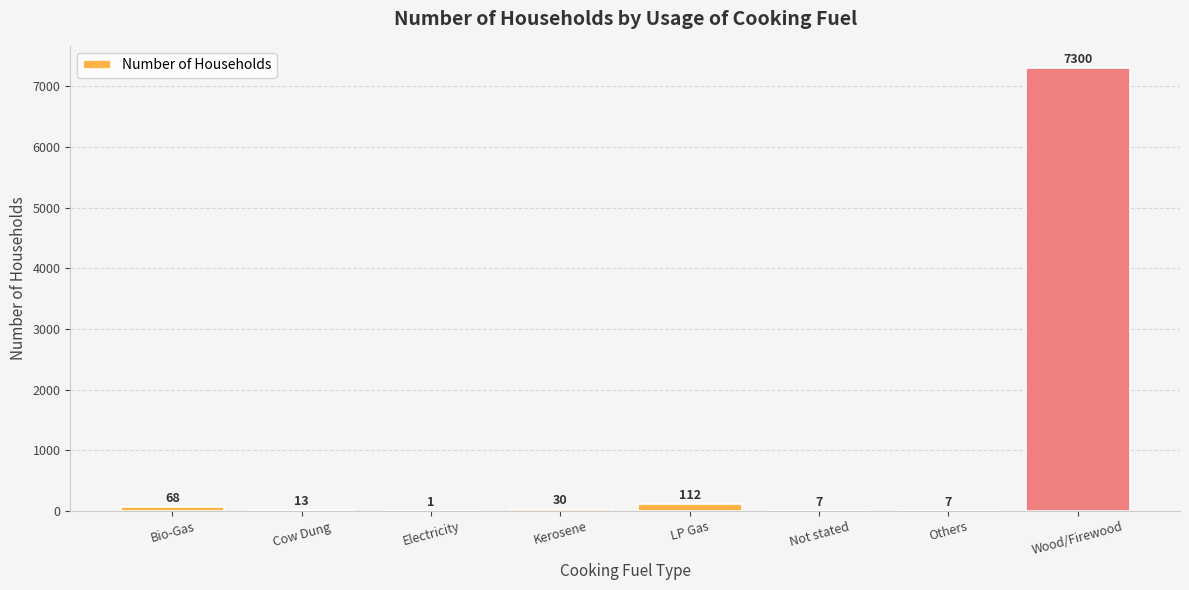

Which label corresponds to the largest value in the chart?

Wood/Firewood